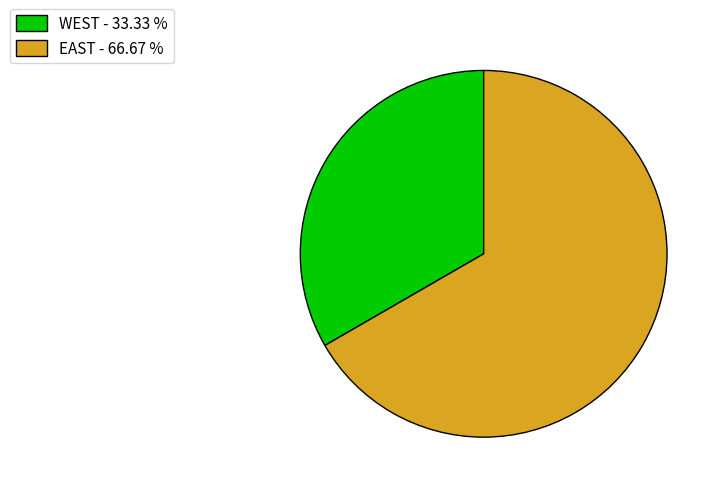

Between WEST and EAST, which is larger?

EAST